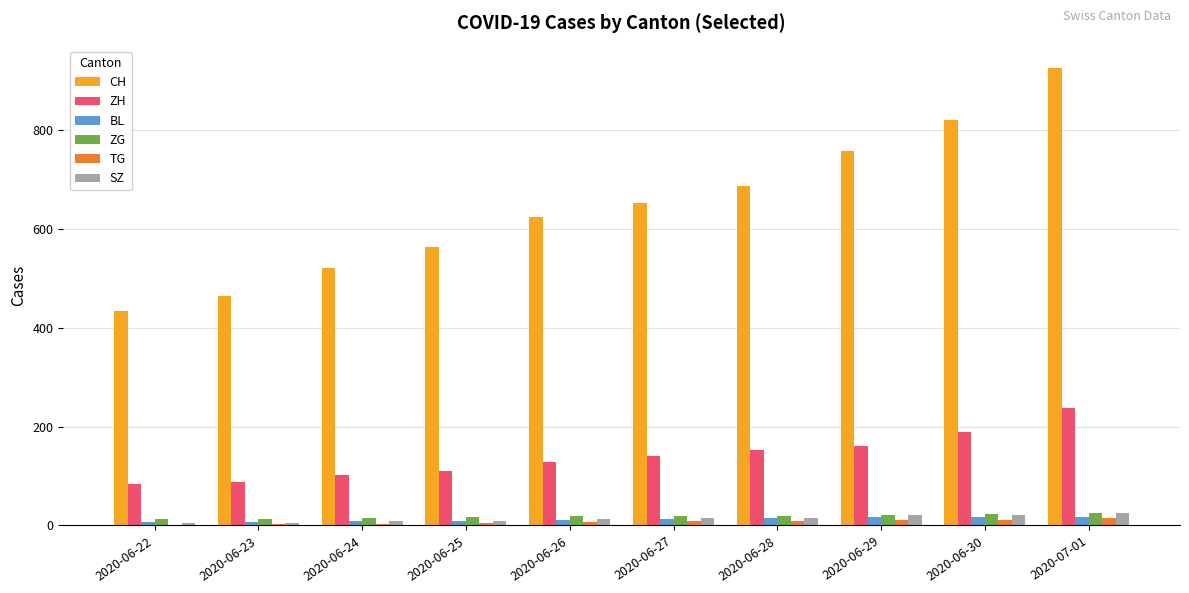

At which category is the sum across all series the highest?

2020-07-01